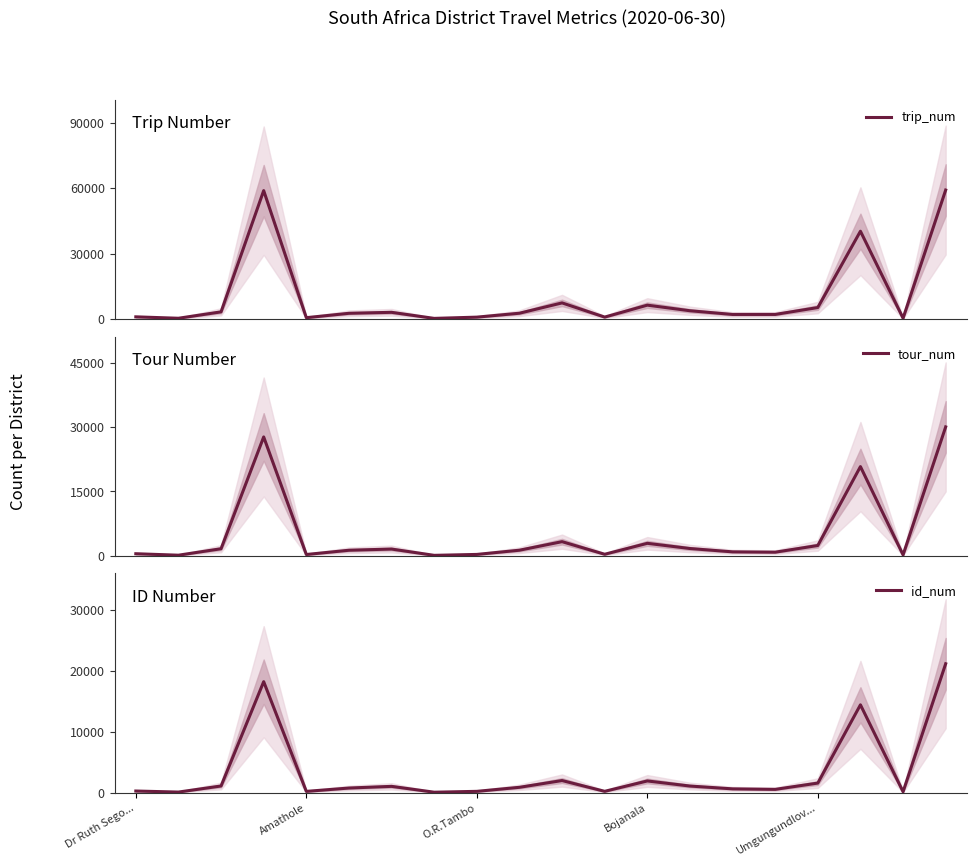

Which category has the lowest value across all series?

7